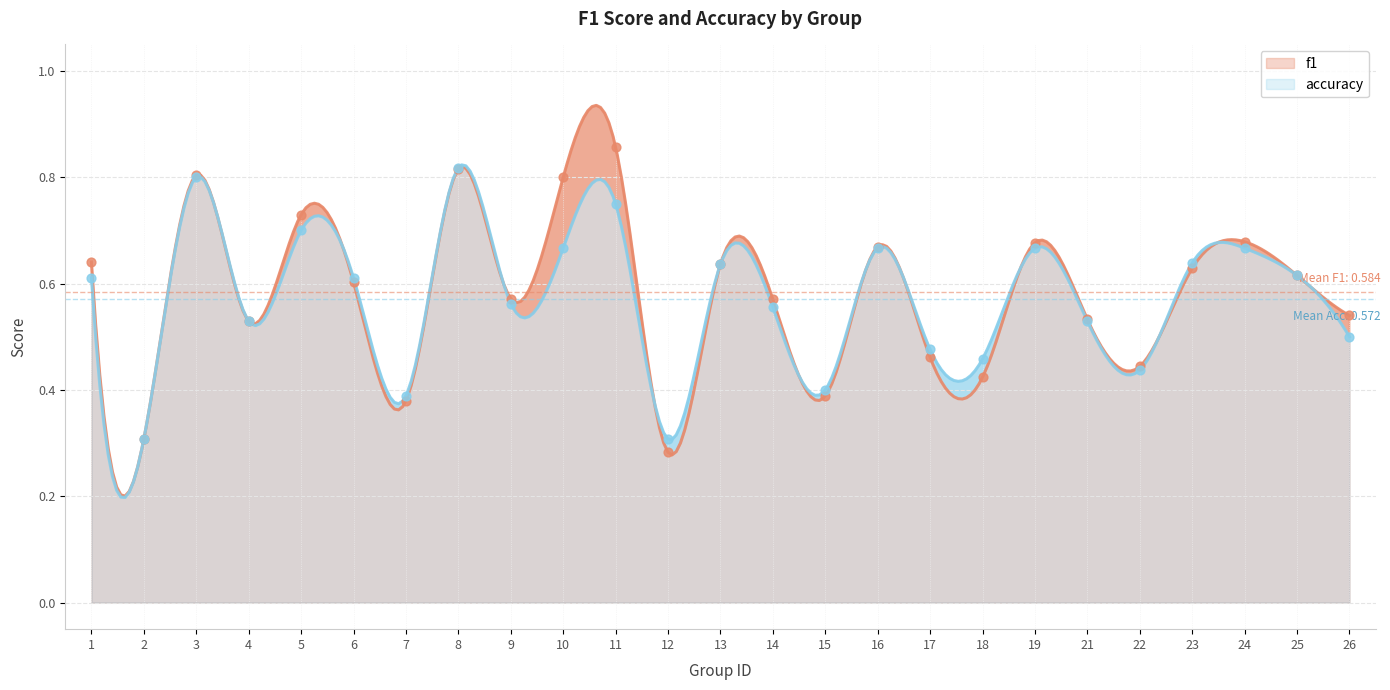

What are all the series names shown in the legend?

f1, accuracy